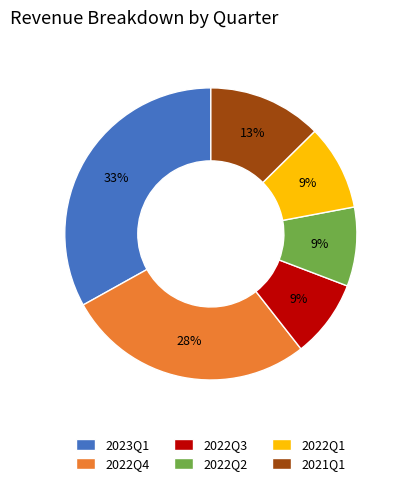

Which category has the biggest portion of the pie?

2023Q1